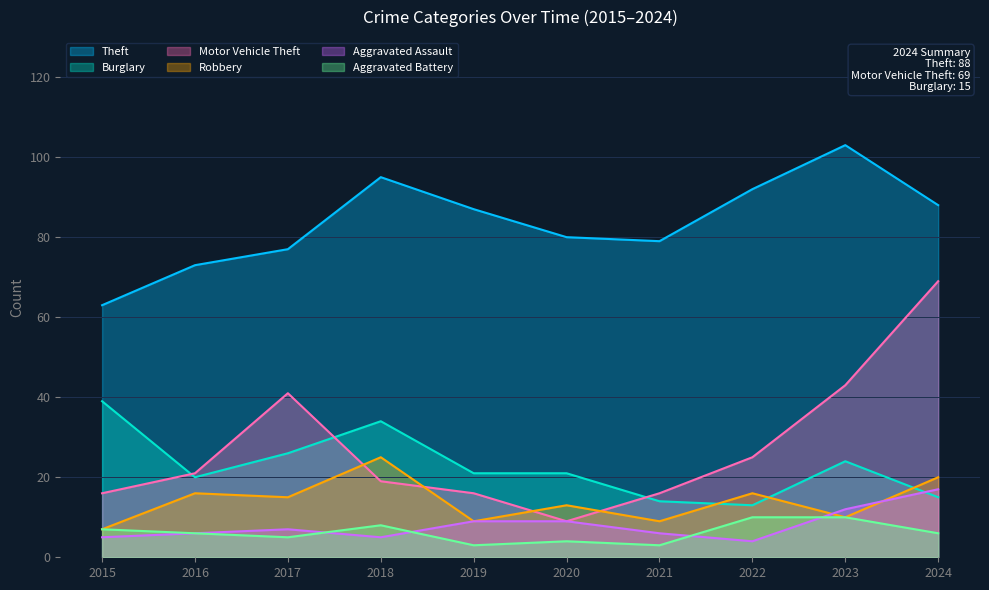

What is the average value of the Aggravated Assault series?

8